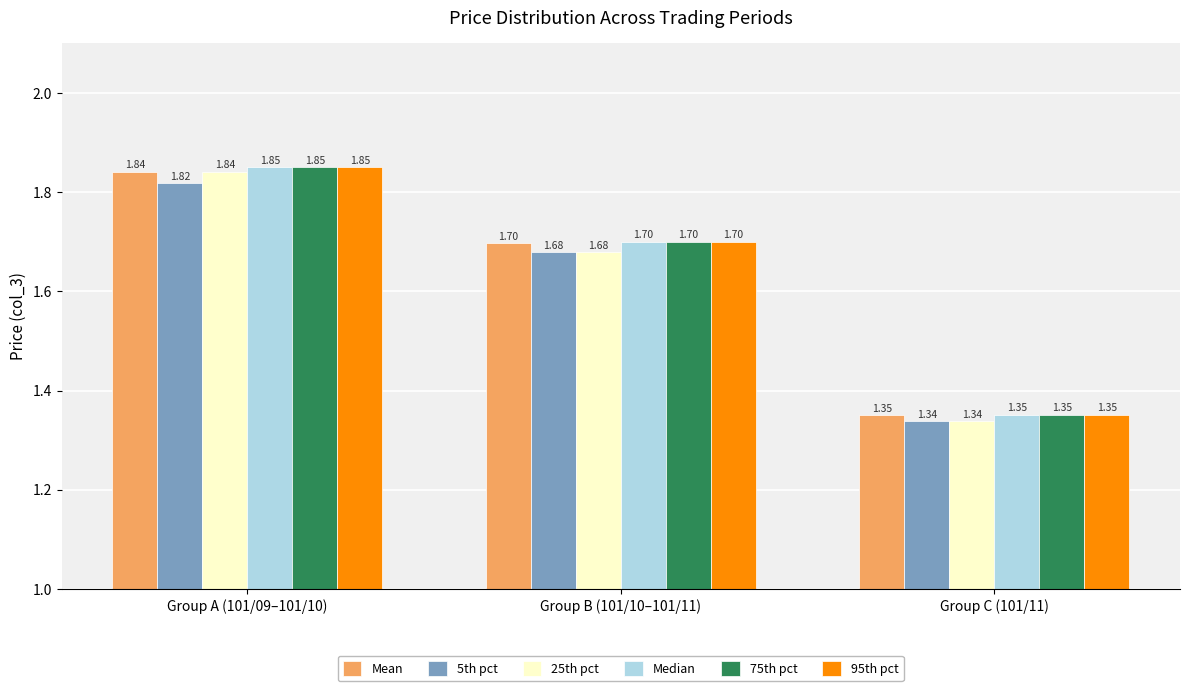

Which series changed the most between Group A (101/09–101/10) and Group B (101/10–101/11)?

25th pct